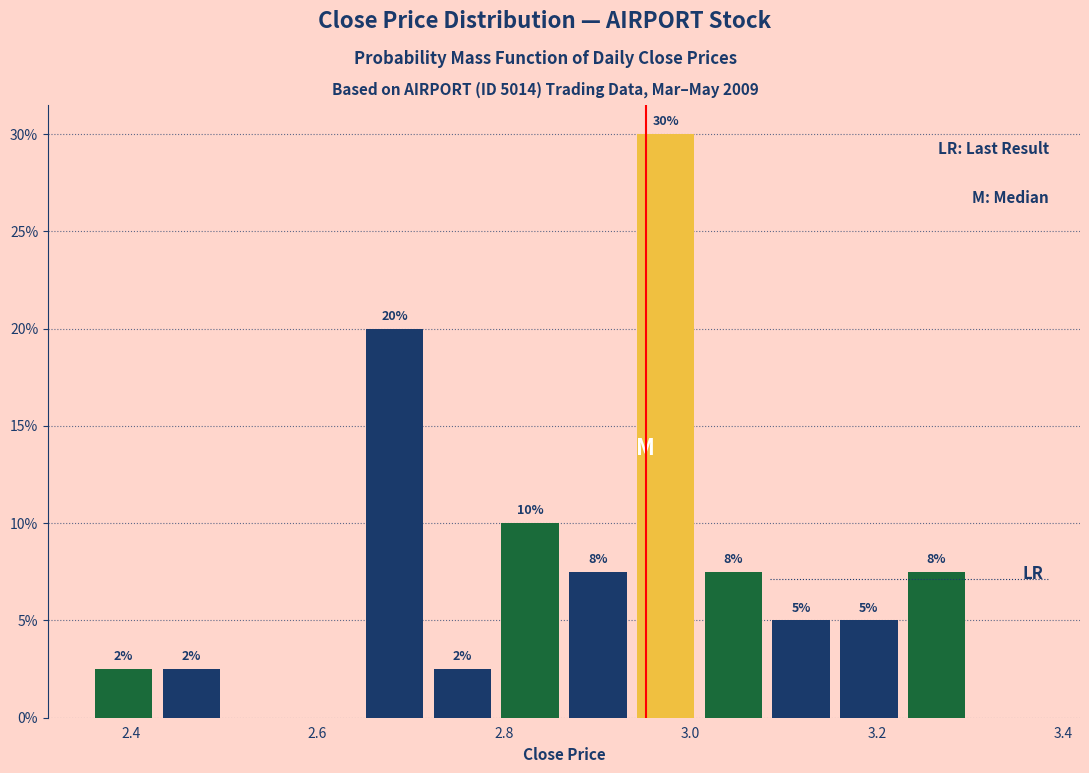

Around what value on the x-axis is the tallest bar? Give the approximate position of its centre, as read against the axis.

2.98